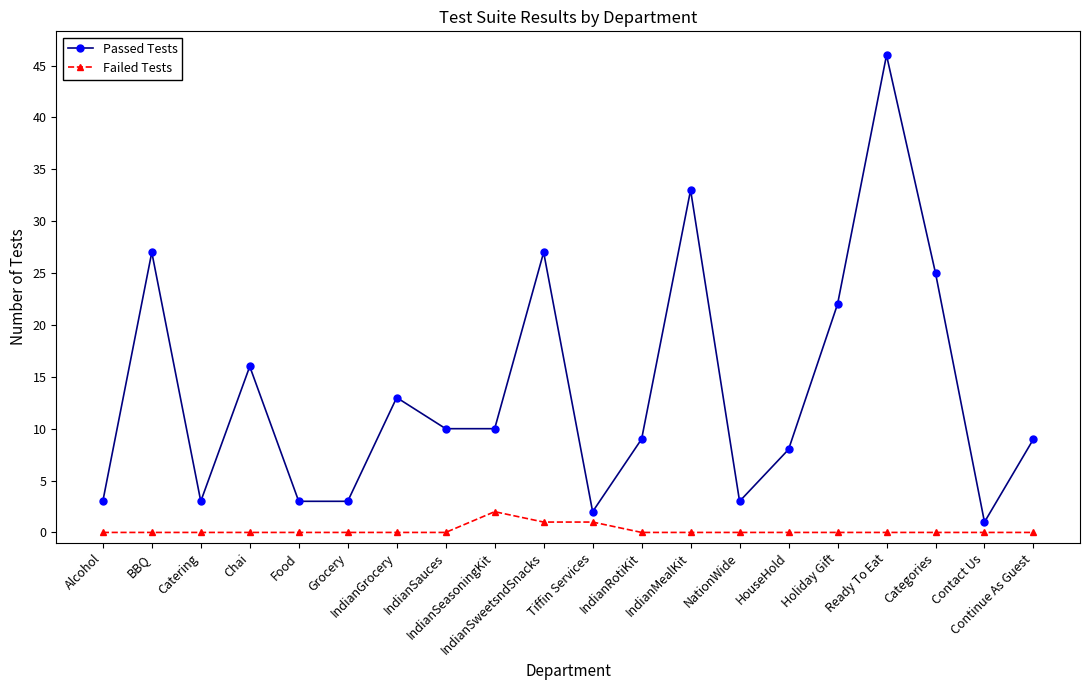

True or false: Passed Tests and Failed Tests intersect in this chart.

False